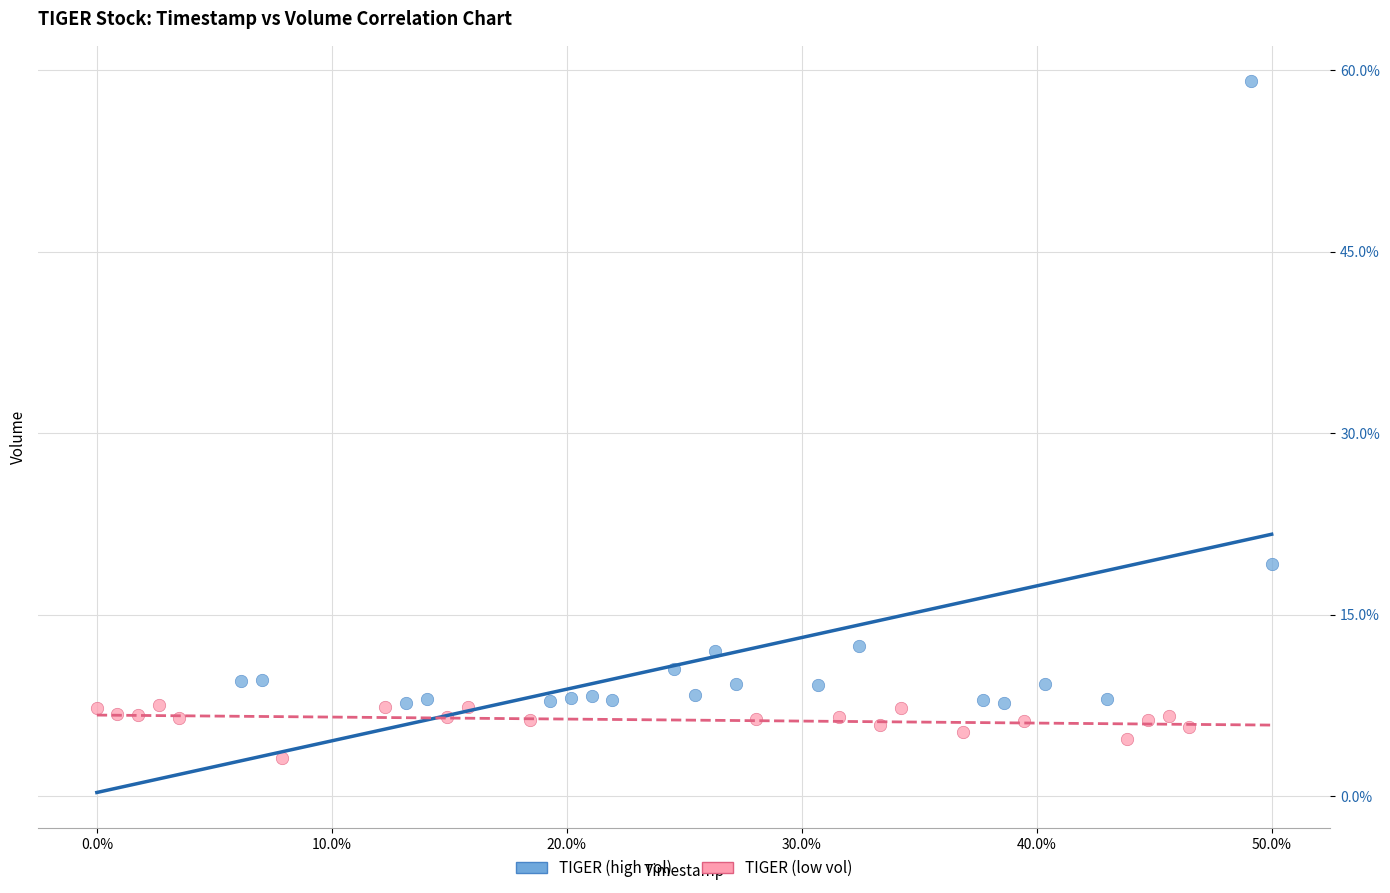

Which series reaches the minimum Y coordinate?

TIGER (low vol)